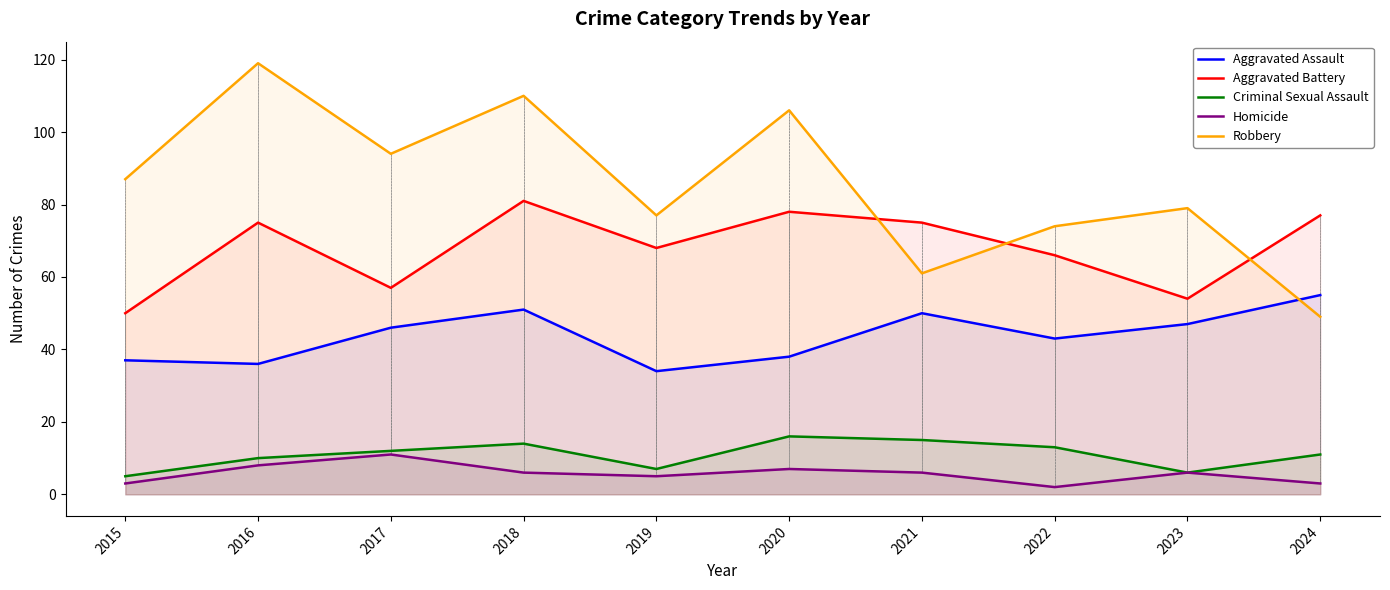

How many interior local peaks does the Robbery series have?

4